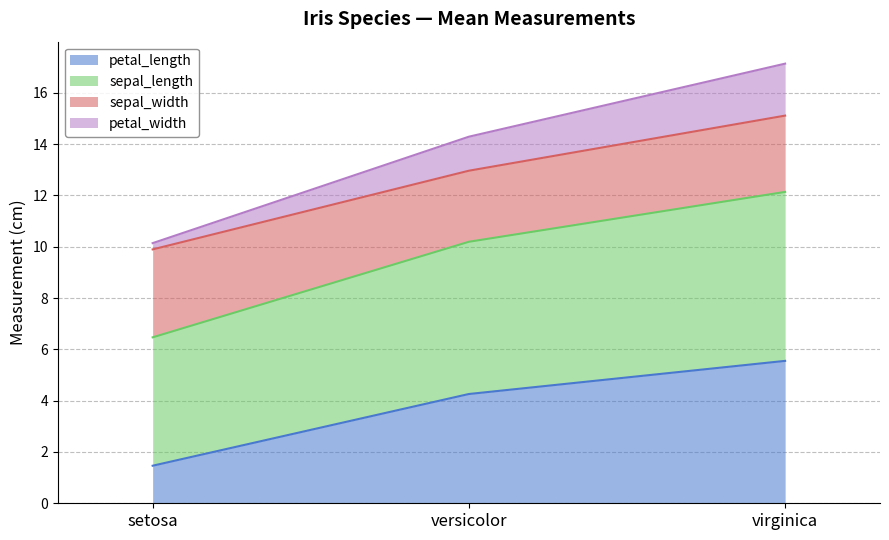

How many lines are shown in the chart?

4